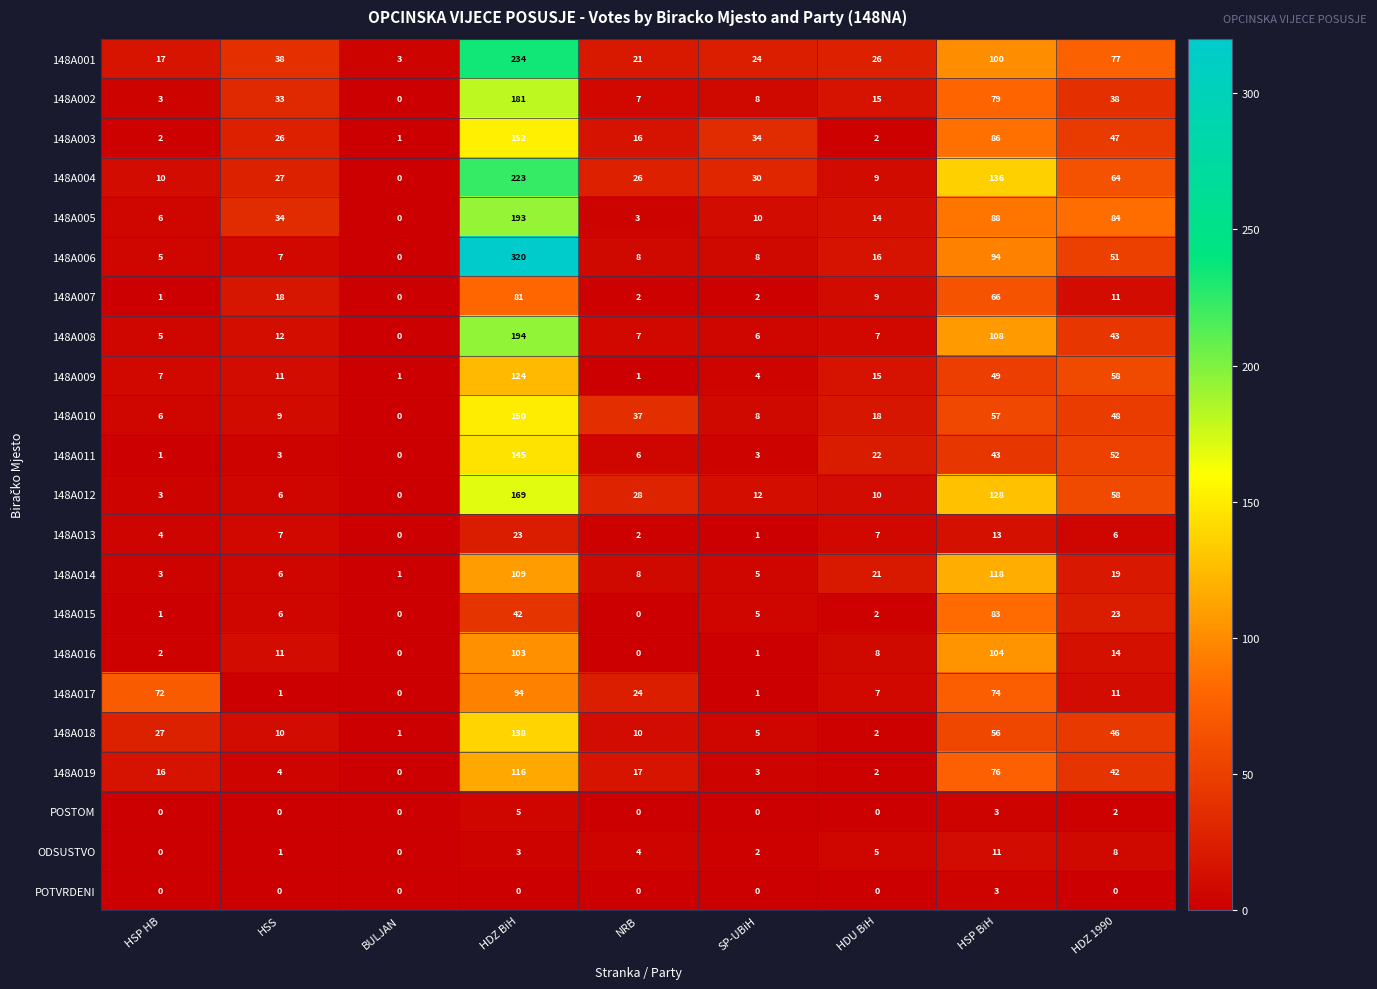

What is the difference between the maximum and second lowest values in the ODSUSTVO series?

11